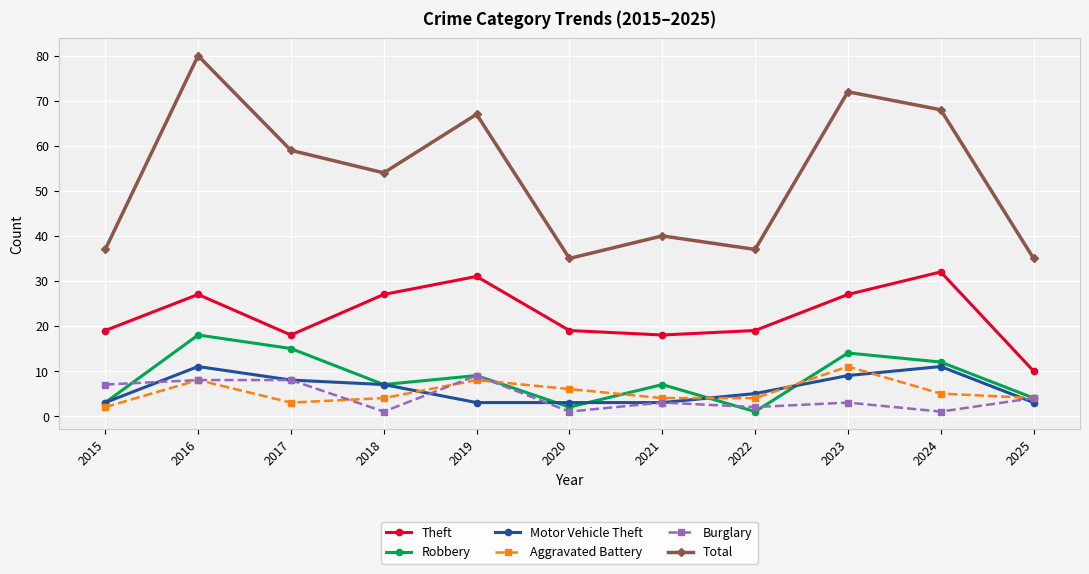

At which label does Burglary first exceed 3?

2015